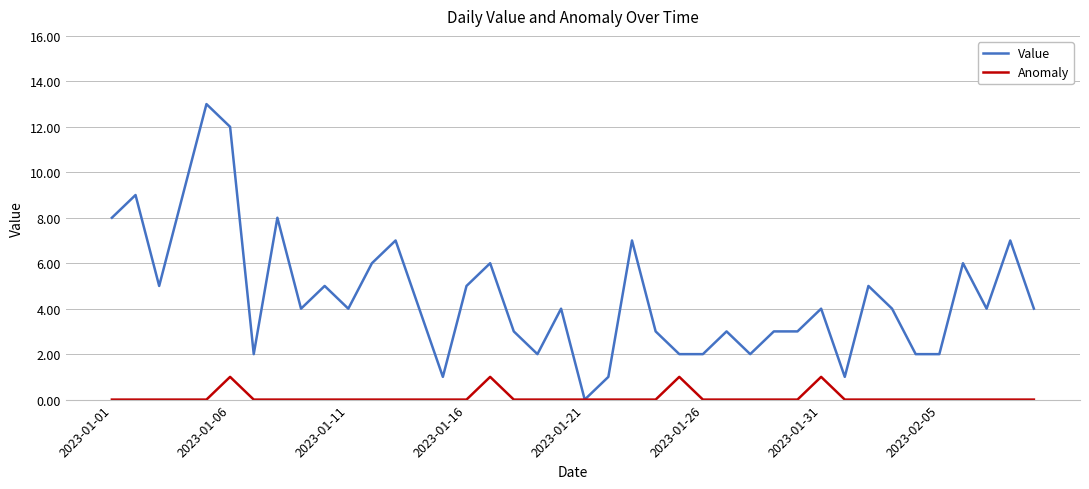

What is the highest value of the Value series?

13